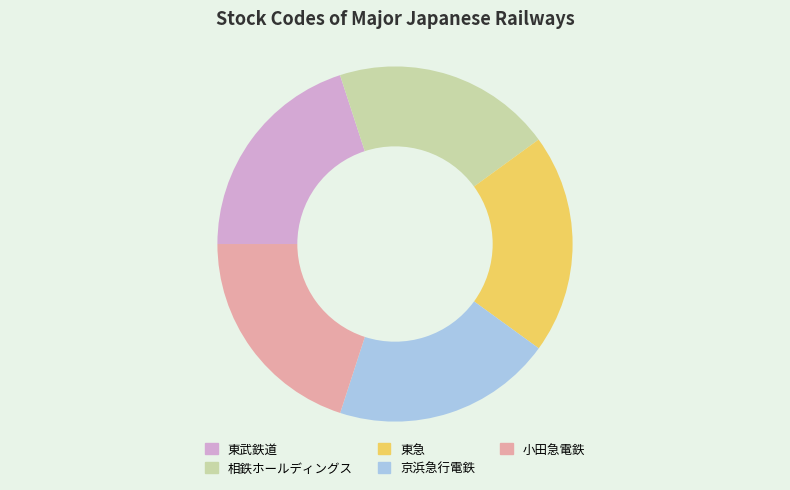

True or false: 東急 accounts for 20% of the total.

True